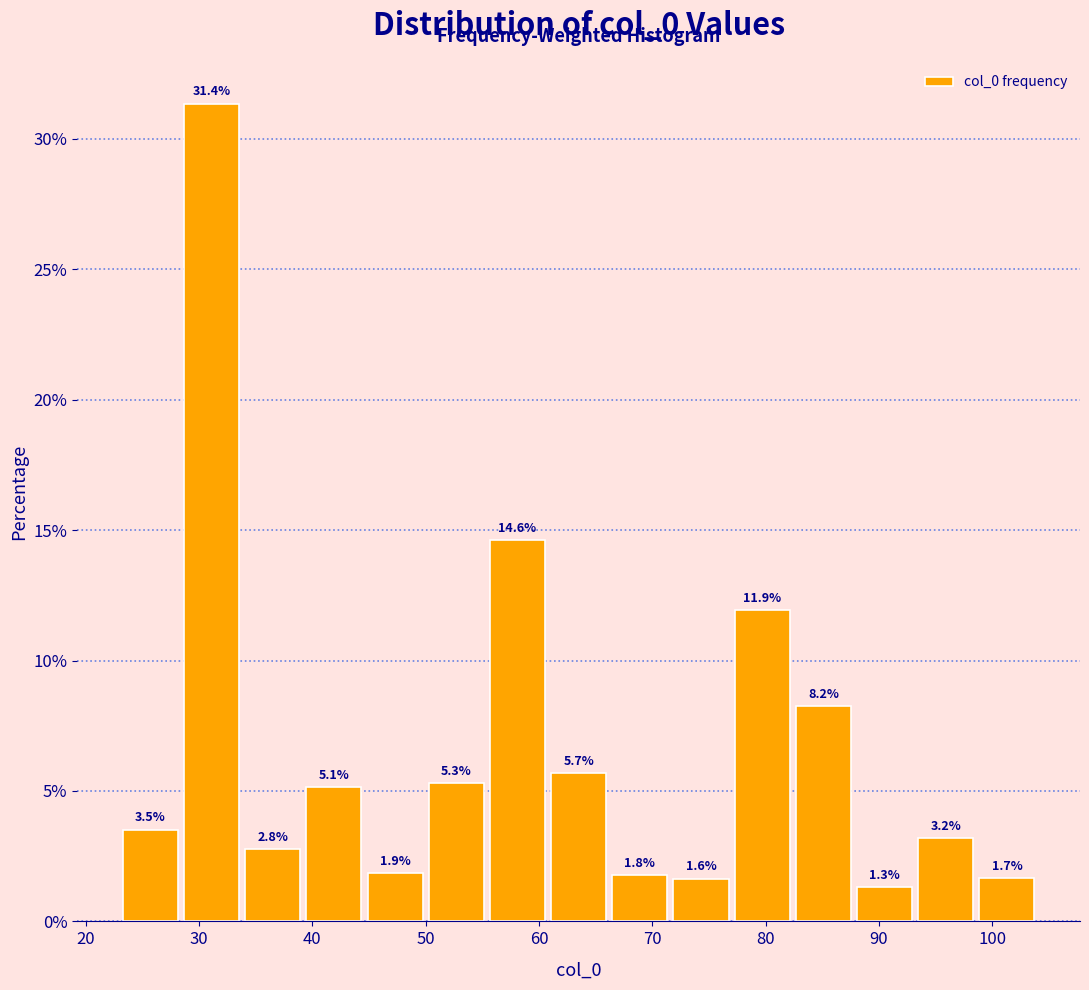

Over which range of the x-axis is the bar tallest?

28.4 to 33.8